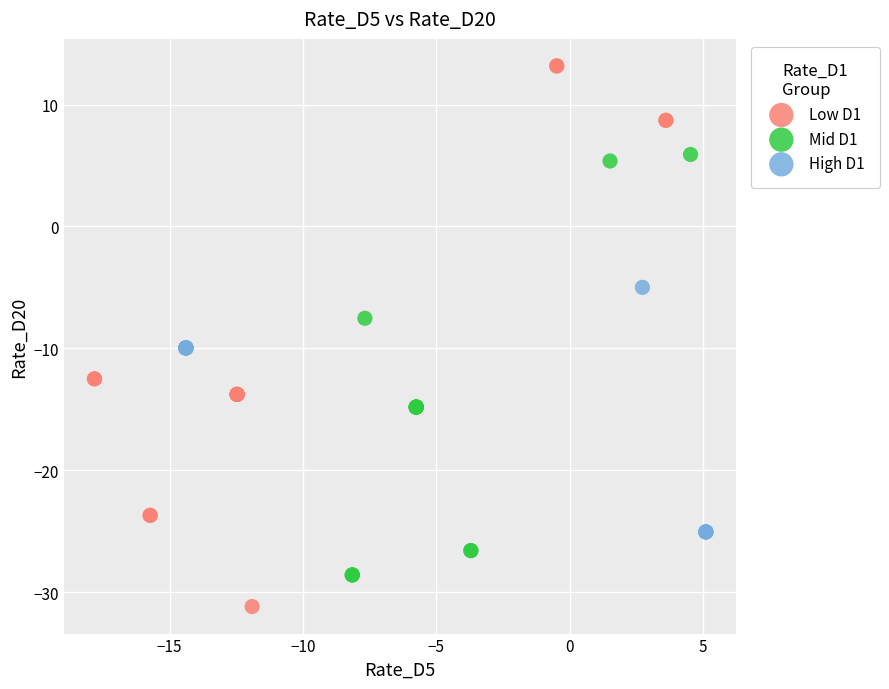

Which series contains the highest Y value?

Low D1